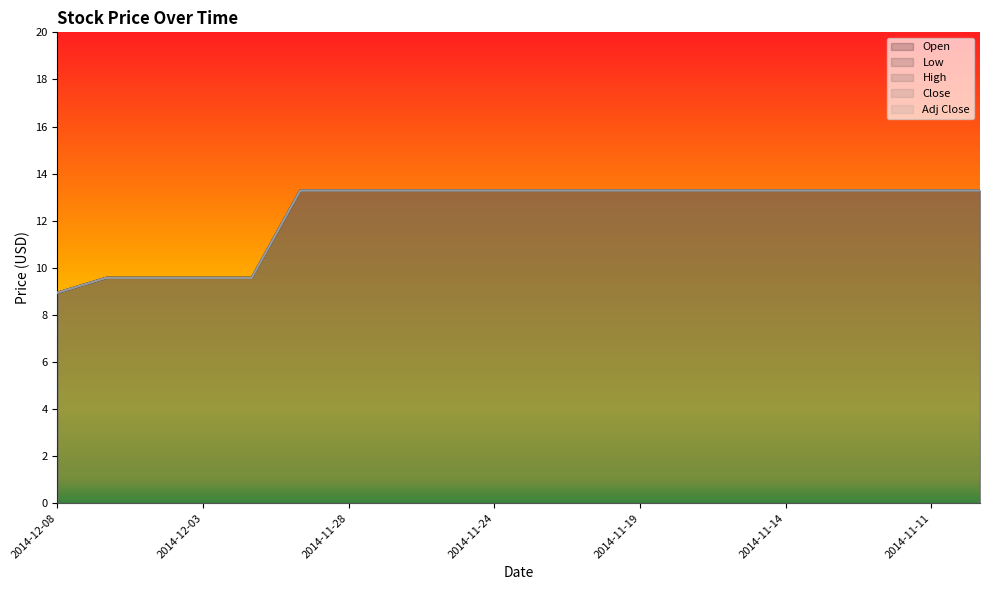

Reading left to right, list all the values displayed in this chart.

Open: 8.9	9.6	9.6	9.6	9.6	13.3	13.3	13.3	13.3	13.3	13.3	13.3	13.3	13.3	13.3	13.3	13.3	13.3	13.3	13.3
Low: 8.9	9.6	9.6	9.6	9.6	13.3	13.3	13.3	13.3	13.3	13.3	13.3	13.3	13.3	13.3	13.3	13.3	13.3	13.3	13.3
High: 8.9	9.6	9.6	9.6	9.6	13.3	13.3	13.3	13.3	13.3	13.3	13.3	13.3	13.3	13.3	13.3	13.3	13.3	13.3	13.3
Close: 8.9	9.6	9.6	9.6	9.6	13.3	13.3	13.3	13.3	13.3	13.3	13.3	13.3	13.3	13.3	13.3	13.3	13.3	13.3	13.3
Adj Close: 8.9	9.6	9.6	9.6	9.6	13.3	13.3	13.3	13.3	13.3	13.3	13.3	13.3	13.3	13.3	13.3	13.3	13.3	13.3	13.3